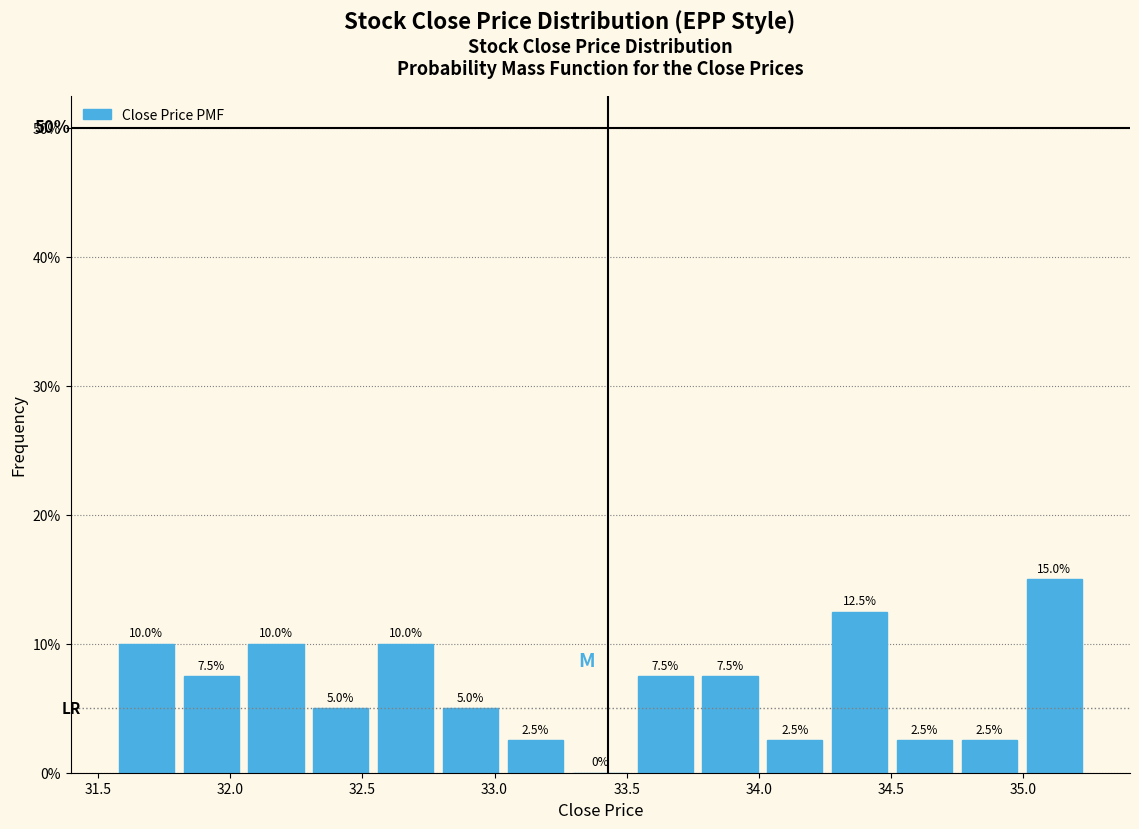

How tall is the bar that spans 31.80 to 32.05 on the x-axis? The bar edges are not printed on the chart, so give them approximately, as read against the axis.

7.5